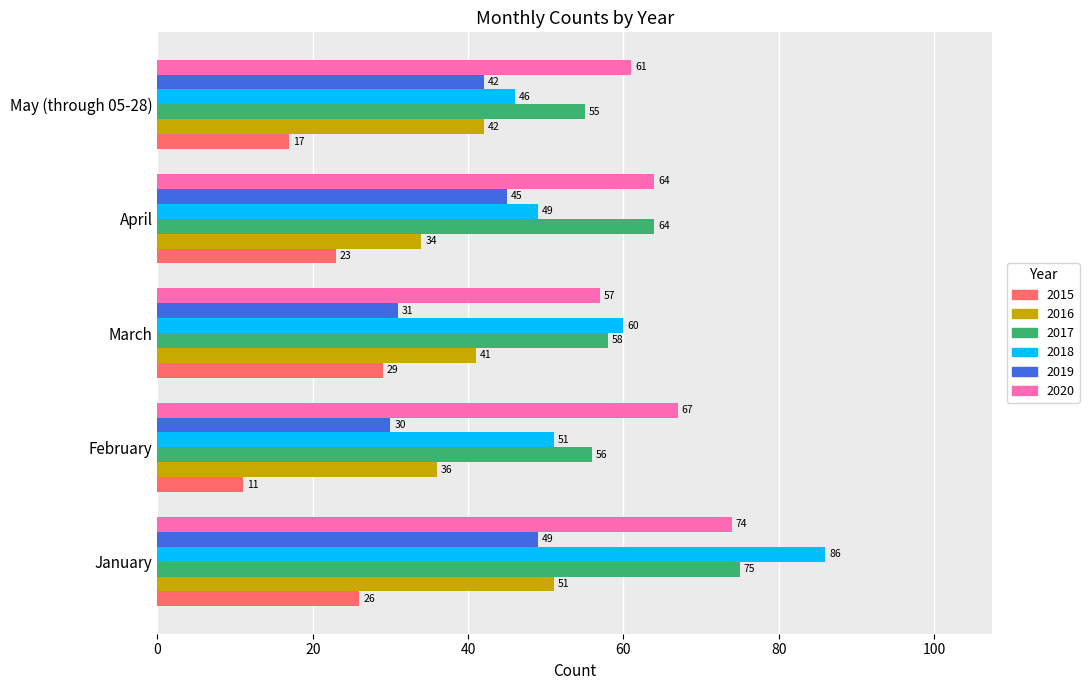

Which series has the largest total across all categories?

2020